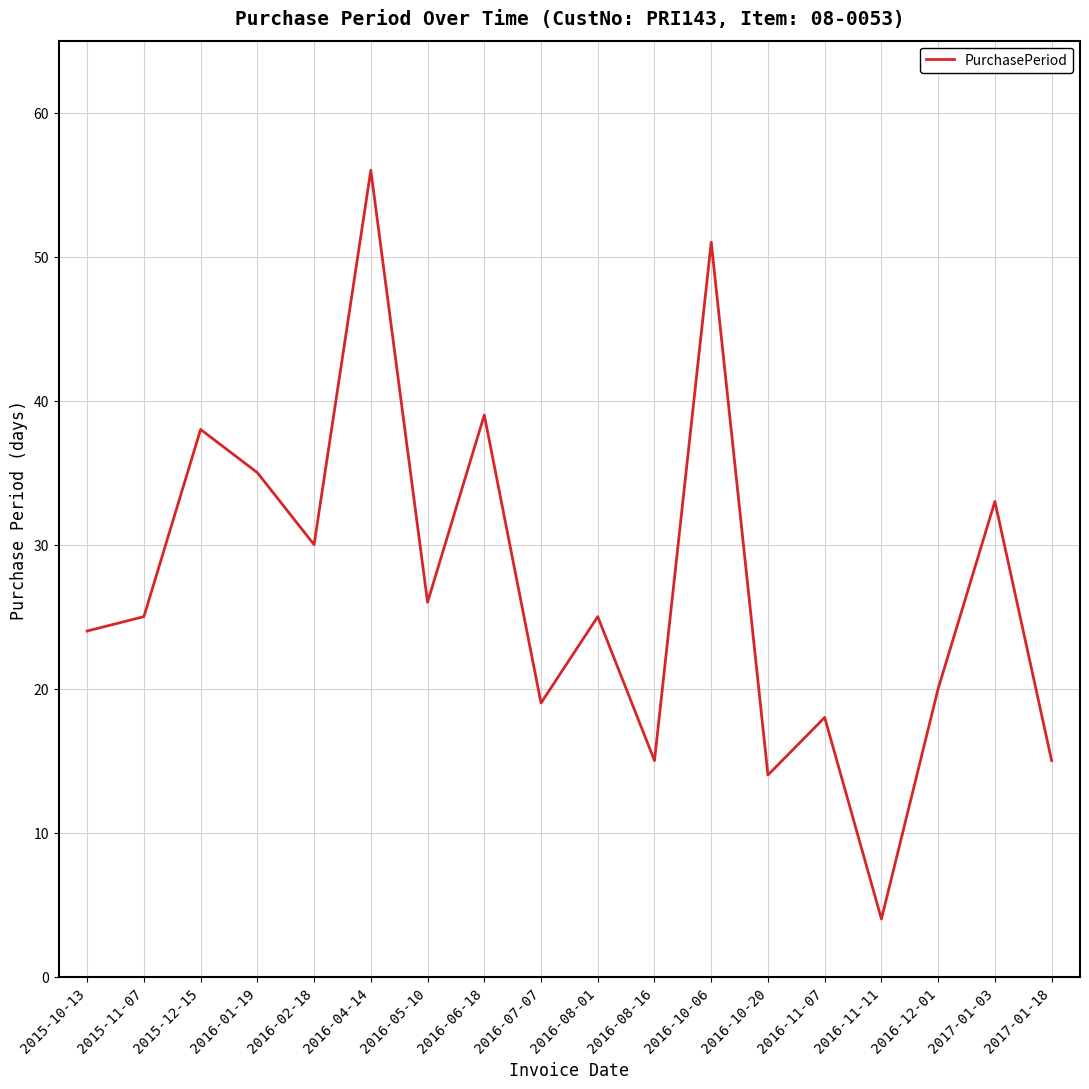

What is the sum of all values?

487